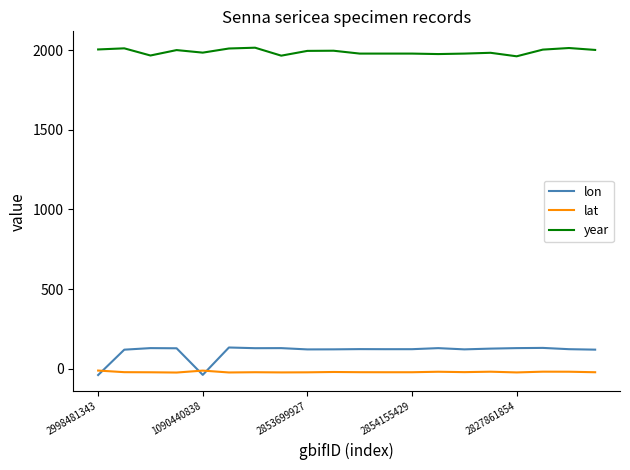

What is the maximum value for lon?

132.6